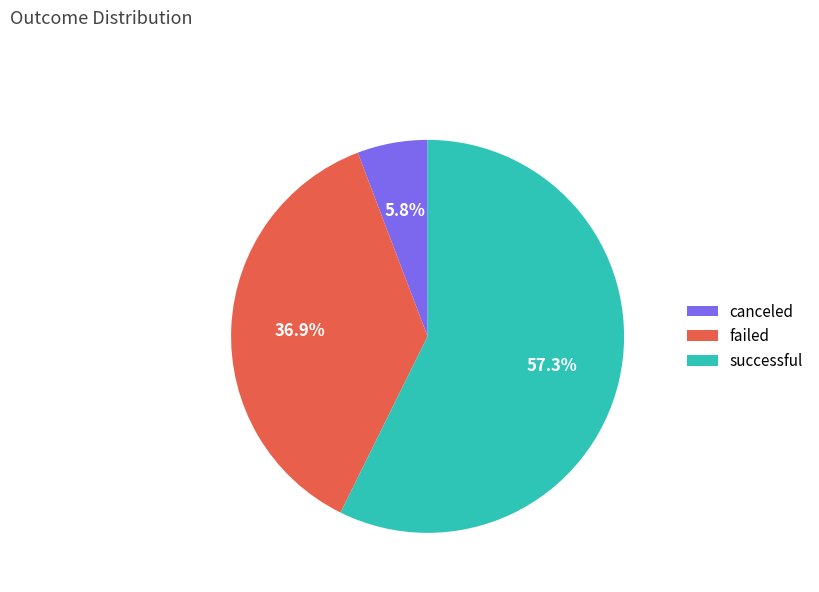

What is the ratio of the value at failed to the value at successful?

0.6